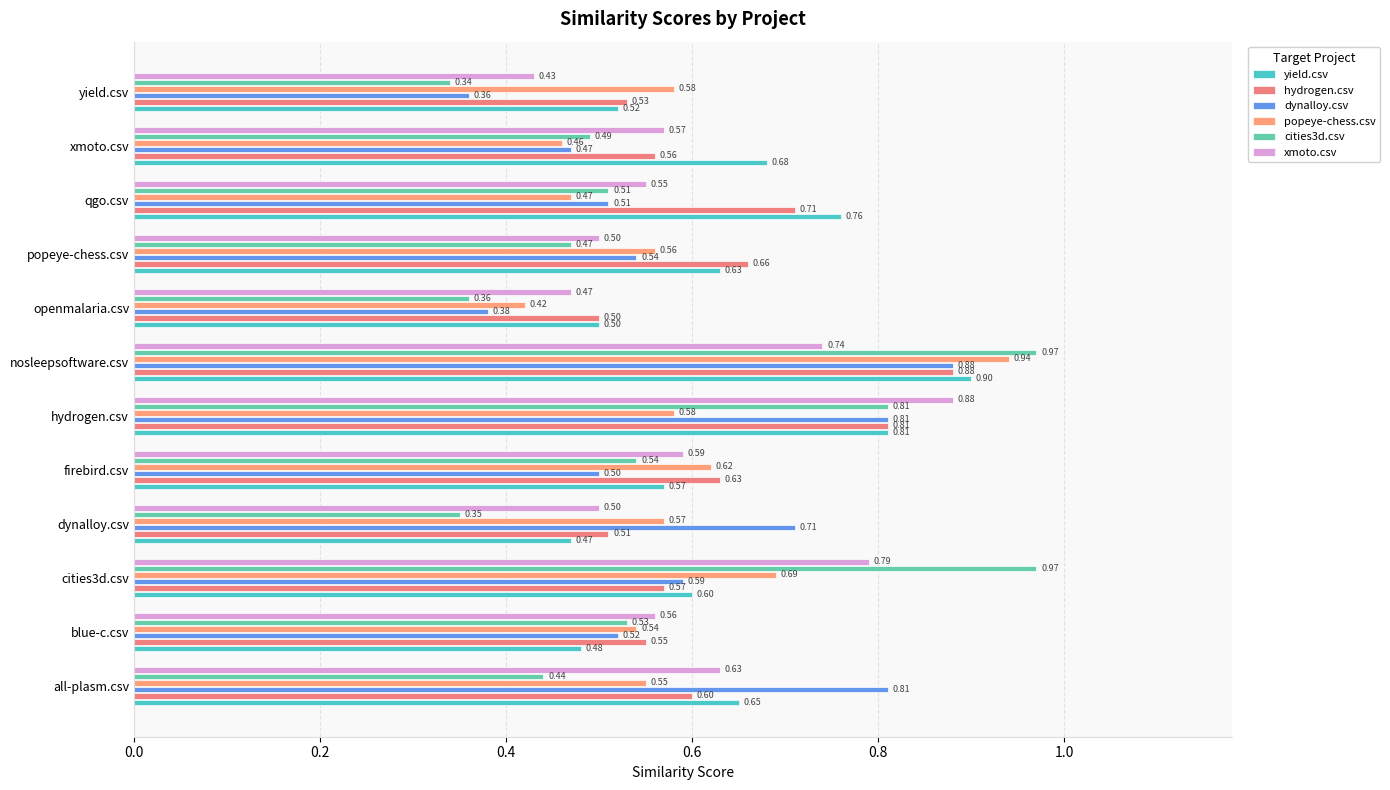

Reading left to right, transcribe all the data shown in this chart.

yield.csv: 0.7	0.5	0.6	0.5	0.6	0.8	0.9	0.5	0.6	0.8	0.7	0.5
hydrogen.csv: 0.6	0.6	0.6	0.5	0.6	0.8	0.9	0.5	0.7	0.7	0.6	0.5
dynalloy.csv: 0.8	0.5	0.6	0.7	0.5	0.8	0.9	0.4	0.5	0.5	0.5	0.4
popeye-chess.csv: 0.6	0.5	0.7	0.6	0.6	0.6	0.9	0.4	0.6	0.5	0.5	0.6
cities3d.csv: 0.4	0.5	1.0	0.3	0.5	0.8	1.0	0.4	0.5	0.5	0.5	0.3
xmoto.csv: 0.6	0.6	0.8	0.5	0.6	0.9	0.7	0.5	0.5	0.6	0.6	0.4